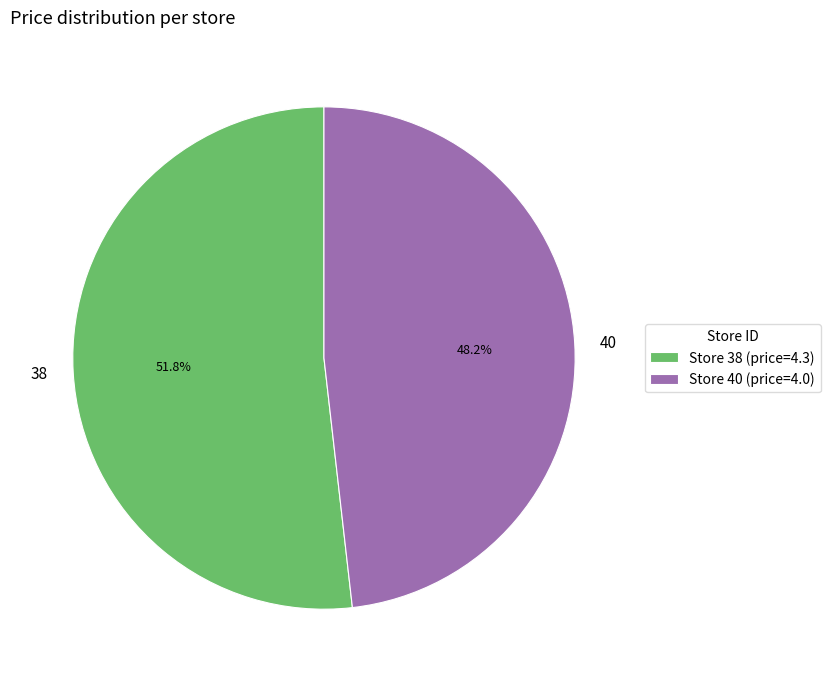

Which has a higher value, 40 or 38?

38